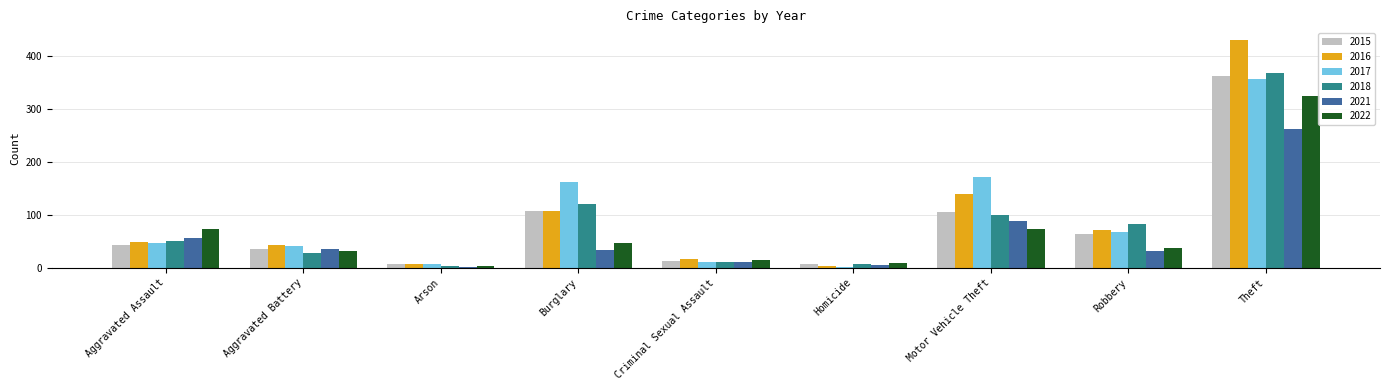

Is it true that 2016 equals 113 at Robbery?

False